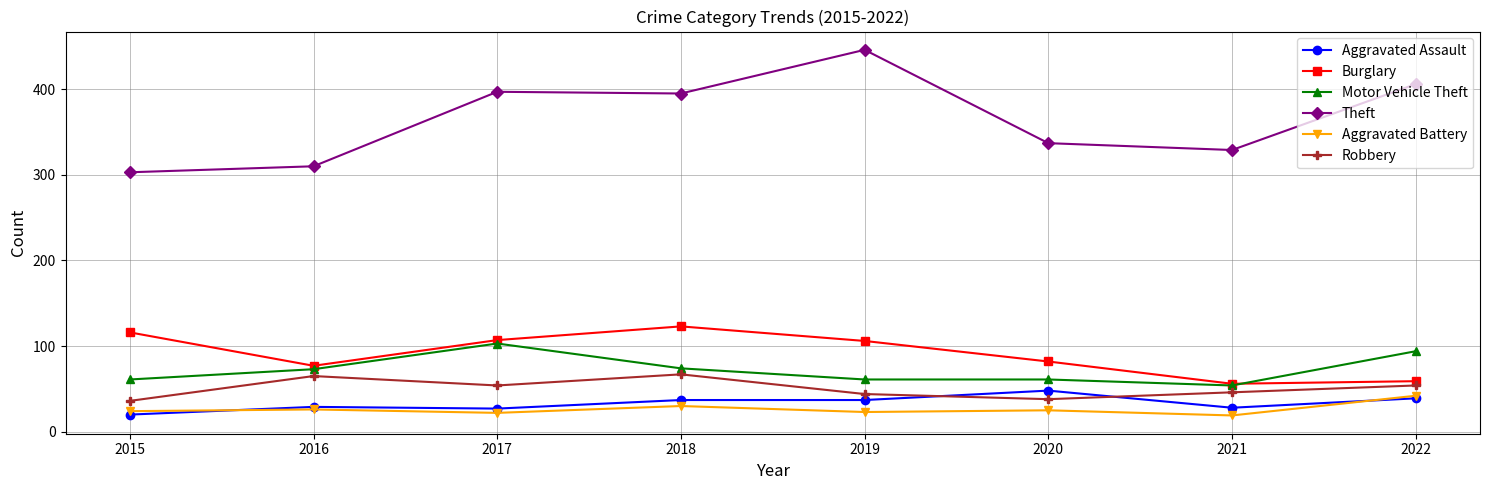

Is it true that Motor Vehicle Theft equals 37 at 2016?

False